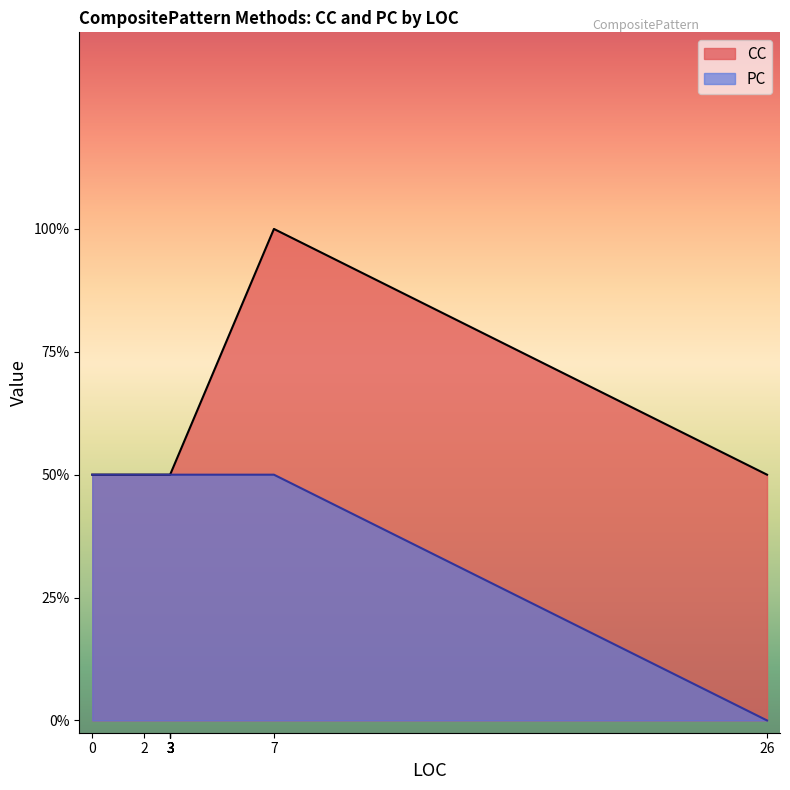

Which series has the largest total across all categories?

CC